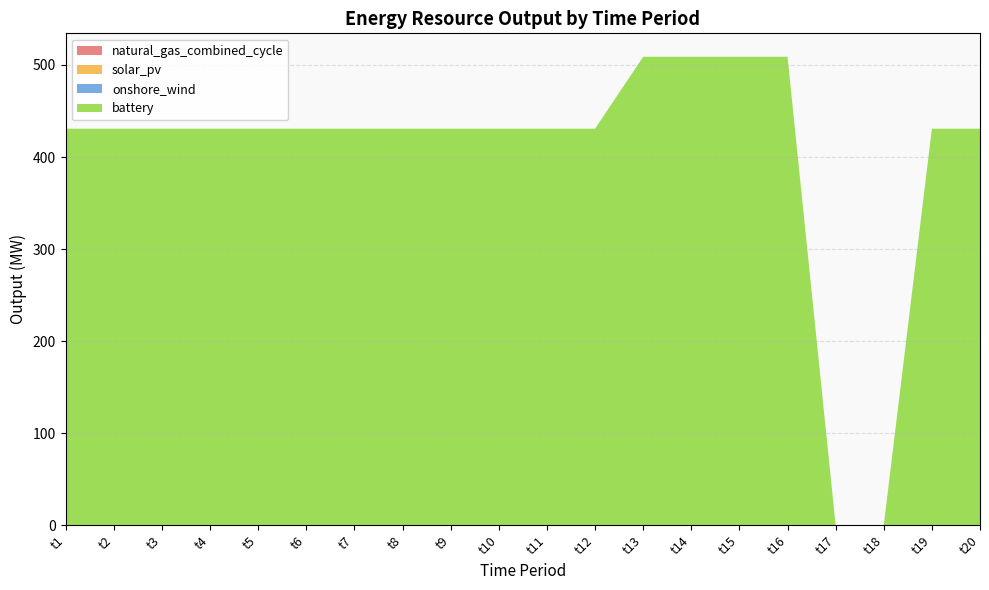

Reading right to left, transcribe all the data shown in this chart.

battery: 430.8	430.8	0.0	0.0	508.9	508.9	508.9	508.9	430.8	430.8	430.8	430.8	430.8	430.8	430.8	430.8	430.8	430.8	430.8	430.8
solar_pv: 0.0	0.0	0.0	0.0	0.0	0.0	0.0	0.0	0.0	0.0	0.0	0.0	0.0	0.0	0.0	0.0	0.0	0.0	0.0	0.0
onshore_wind: 0.0	0.0	0.0	0.0	0.0	0.0	0.0	0.0	0.0	0.0	0.0	0.0	0.0	0.0	0.0	0.0	0.0	0.0	0.0	0.0
natural_gas_combined_cycle: 0.0	0.0	0.0	0.0	0.0	0.0	0.0	0.0	0.0	0.0	0.0	0.0	0.0	0.0	0.0	0.0	0.0	0.0	0.0	0.0